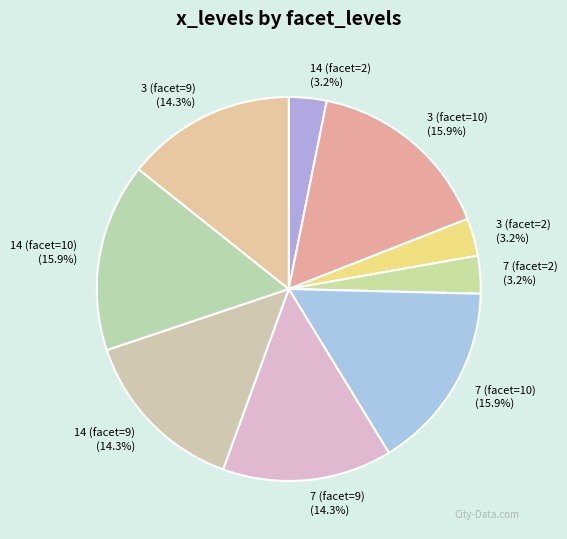

To the nearest percent, what portion does 7 (facet=2) represent?

3%